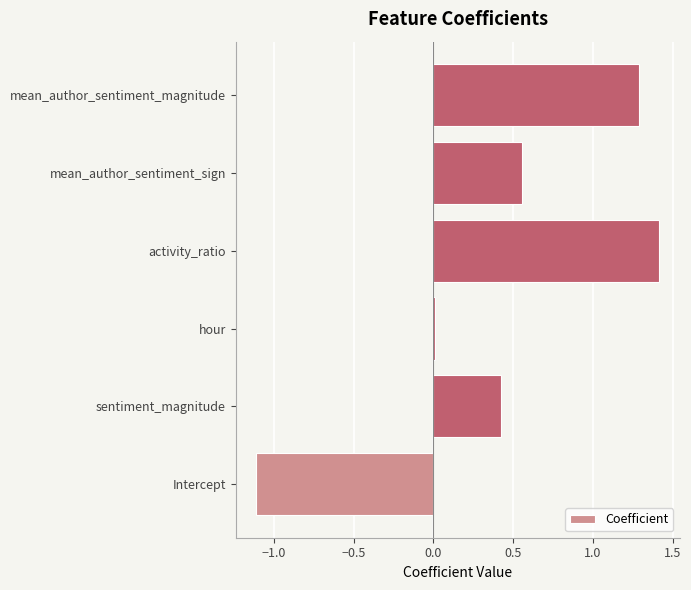

What is the maximum value shown in the chart?

1.4